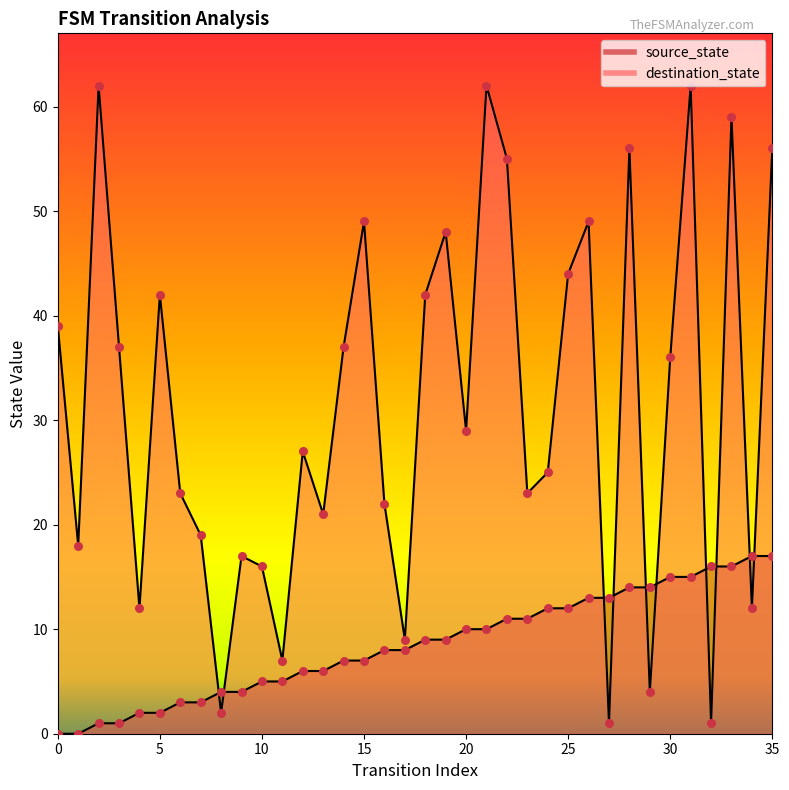

At how many categories does at least one series exceed 17?

26